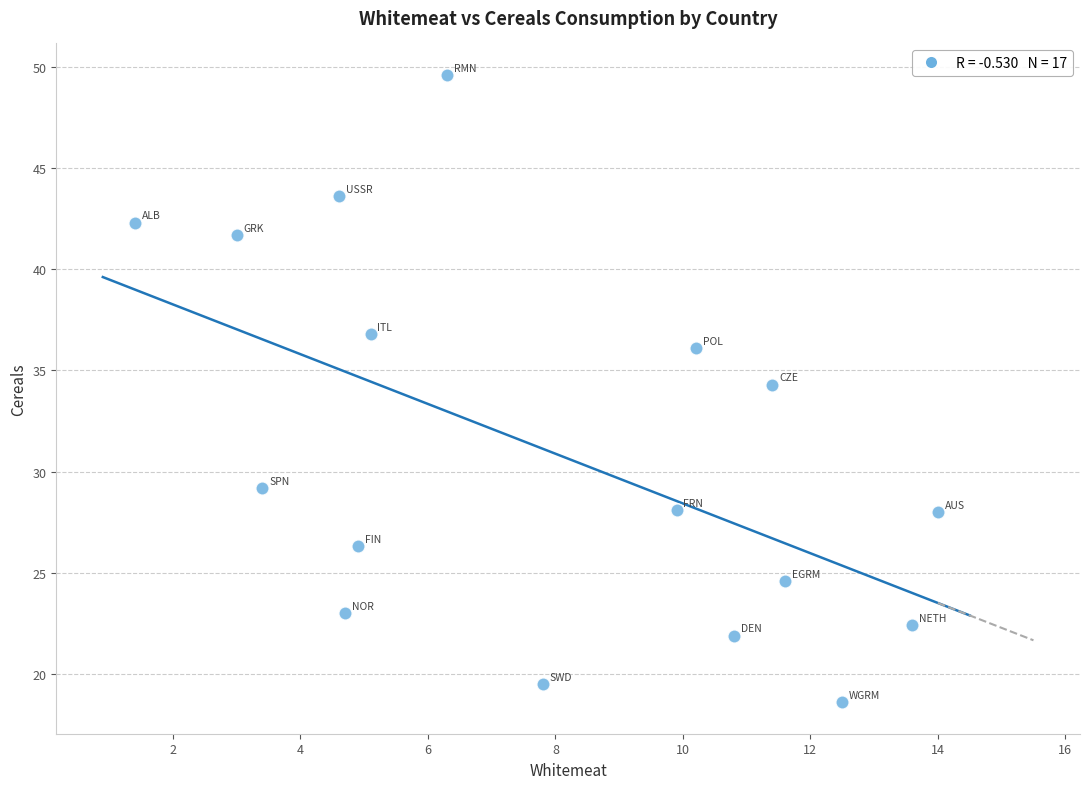

What is the range of Y values (max minus min)?

31.0